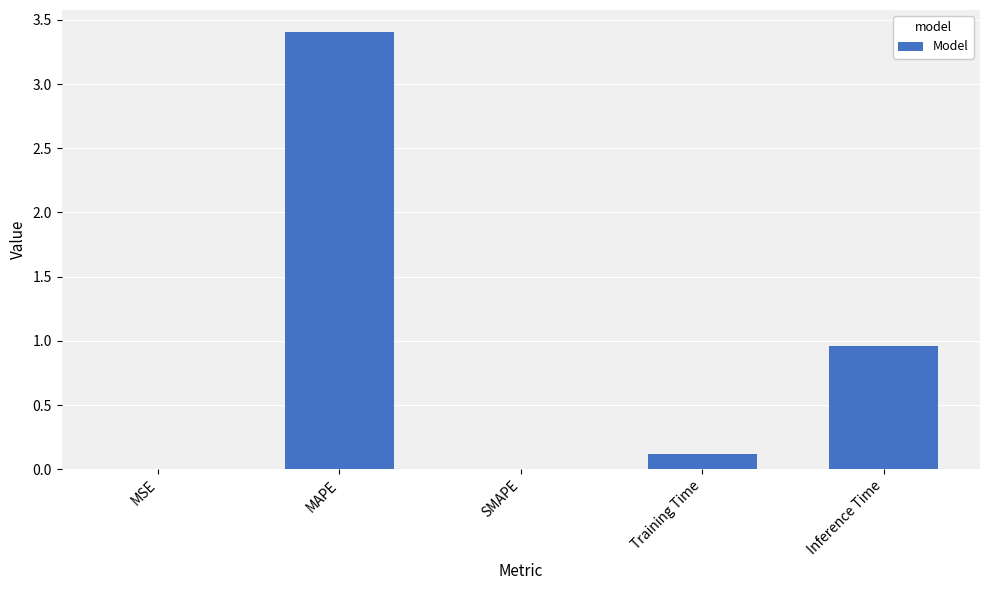

What is the greatest value displayed?

3.4